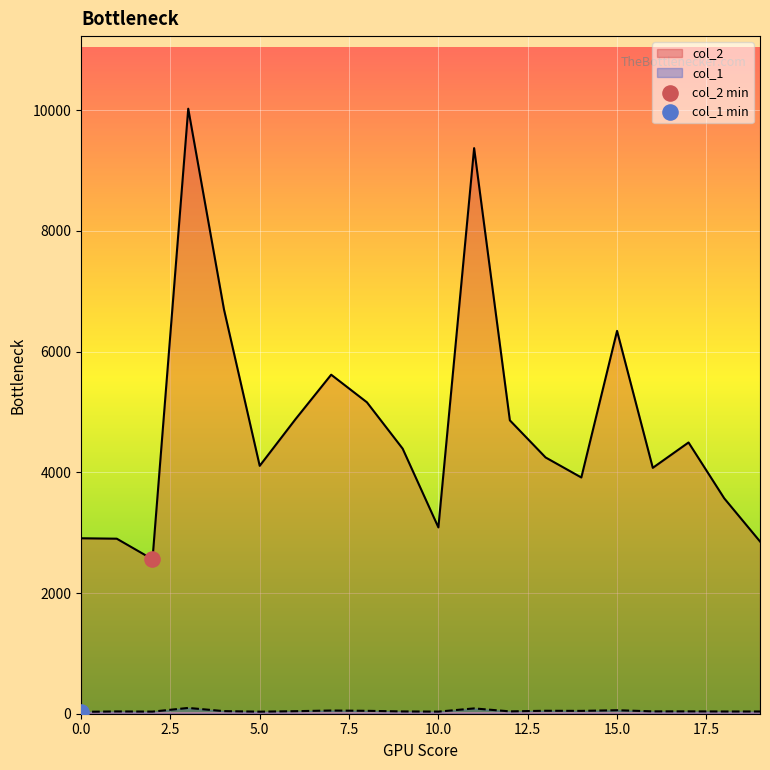

At which category is the sum across all series the highest?

3